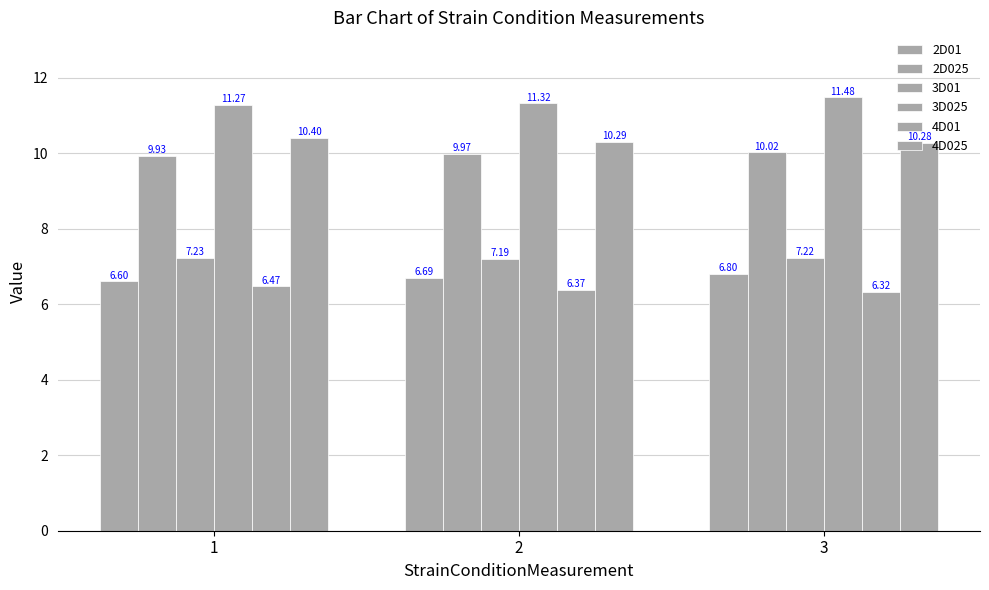

How many distinct data groups are displayed?

6